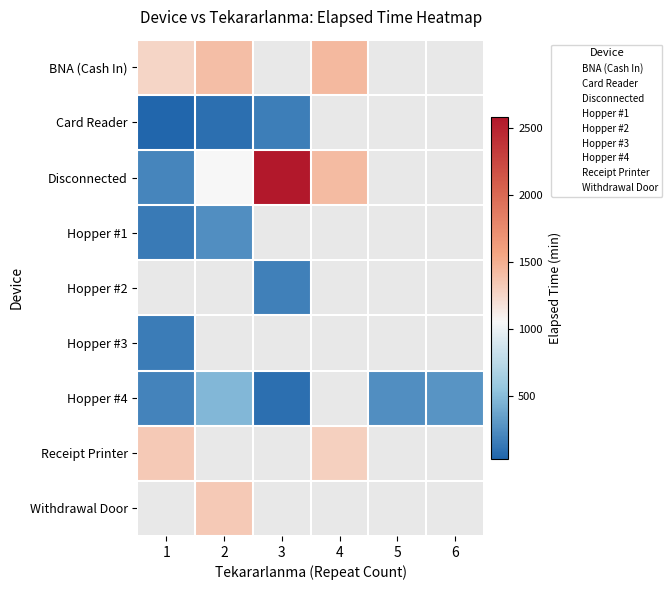

At how many categories does at least one series exceed 1787?

1